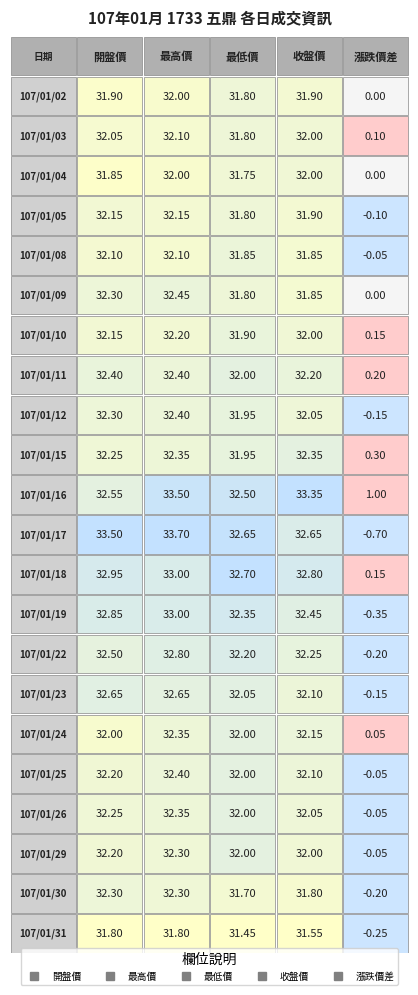

Reading right to left, extract all data points from this chart.

107/01/02: 0.0	31.9	31.8	32.0	31.9
107/01/03: 0.1	32.0	31.8	32.1	32.0
107/01/04: 0.0	32.0	31.8	32.0	31.9
107/01/05: -0.1	31.9	31.8	32.1	32.1
107/01/08: -0.1	31.9	31.9	32.1	32.1
107/01/09: 0.0	31.9	31.8	32.5	32.3
107/01/10: 0.1	32.0	31.9	32.2	32.1
107/01/11: 0.2	32.2	32.0	32.4	32.4
107/01/12: -0.1	32.0	31.9	32.4	32.3
107/01/15: 0.3	32.4	31.9	32.4	32.2
107/01/16: 1.0	33.4	32.5	33.5	32.5
107/01/17: -0.7	32.6	32.6	33.7	33.5
107/01/18: 0.1	32.8	32.7	33.0	33.0
107/01/19: -0.3	32.5	32.4	33.0	32.9
107/01/22: -0.2	32.2	32.2	32.8	32.5
107/01/23: -0.1	32.1	32.0	32.6	32.6
107/01/24: 0.1	32.1	32.0	32.4	32.0
107/01/25: -0.1	32.1	32.0	32.4	32.2
107/01/26: -0.1	32.0	32.0	32.4	32.2
107/01/29: -0.1	32.0	32.0	32.3	32.2
107/01/30: -0.2	31.8	31.7	32.3	32.3
107/01/31: -0.2	31.6	31.4	31.8	31.8